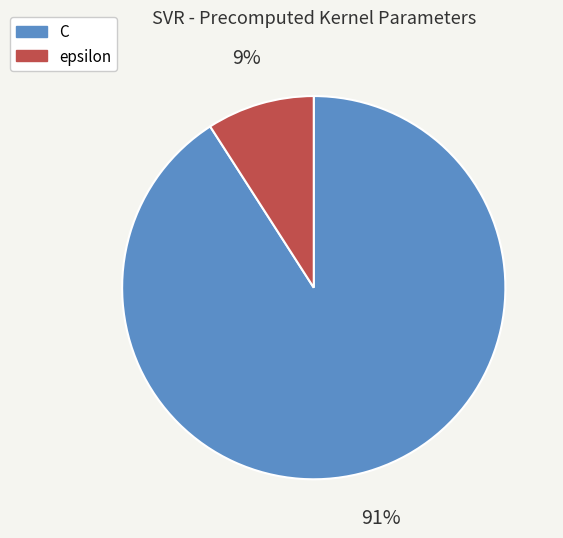

Which category has the smallest portion of the pie?

epsilon